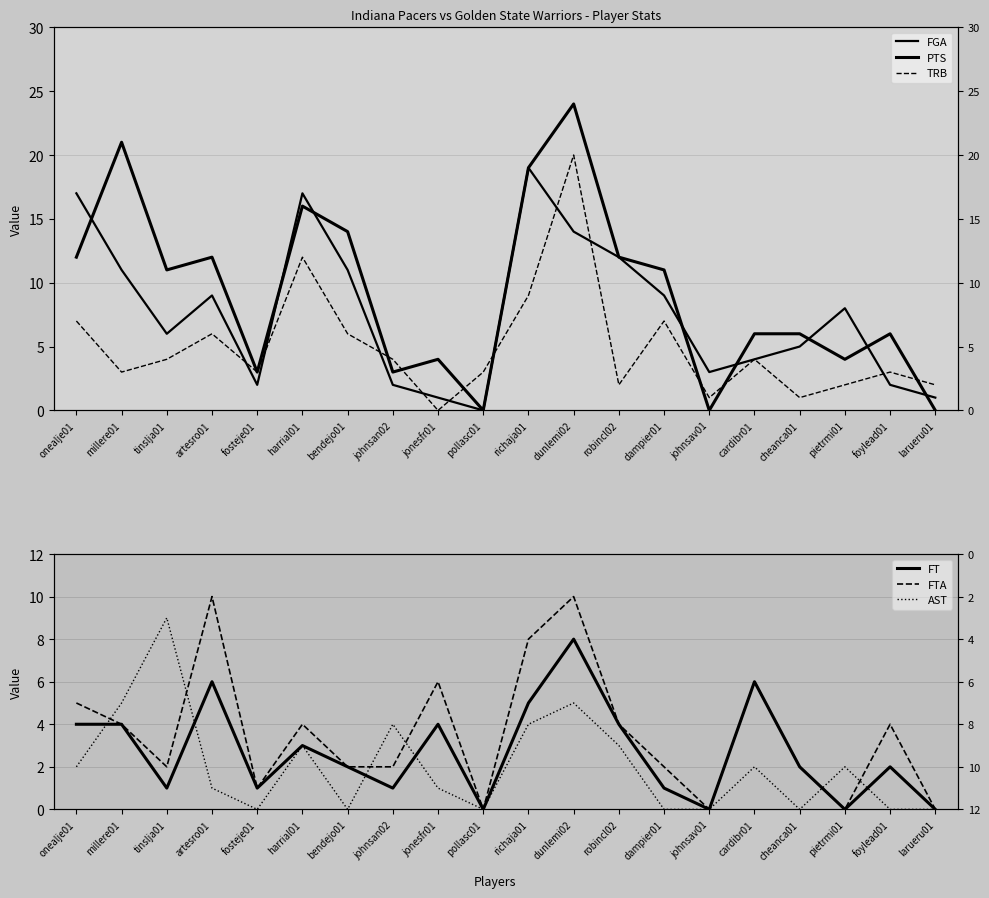

True or false: TRB has a value of 9 at dampier01.

False